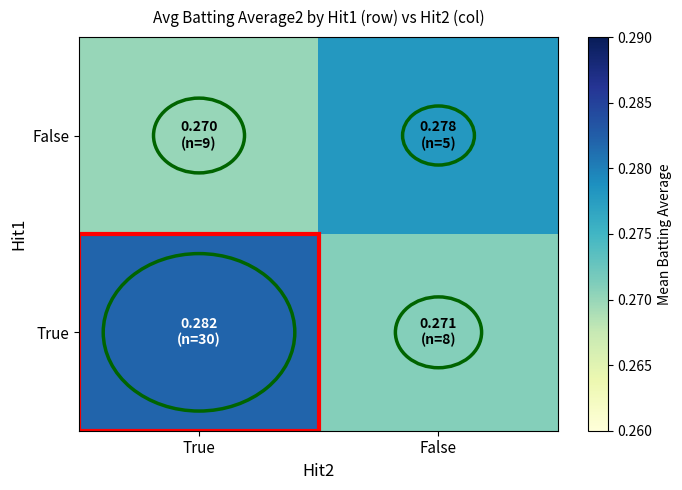

Rank the series at True from lowest to highest value.

False, True